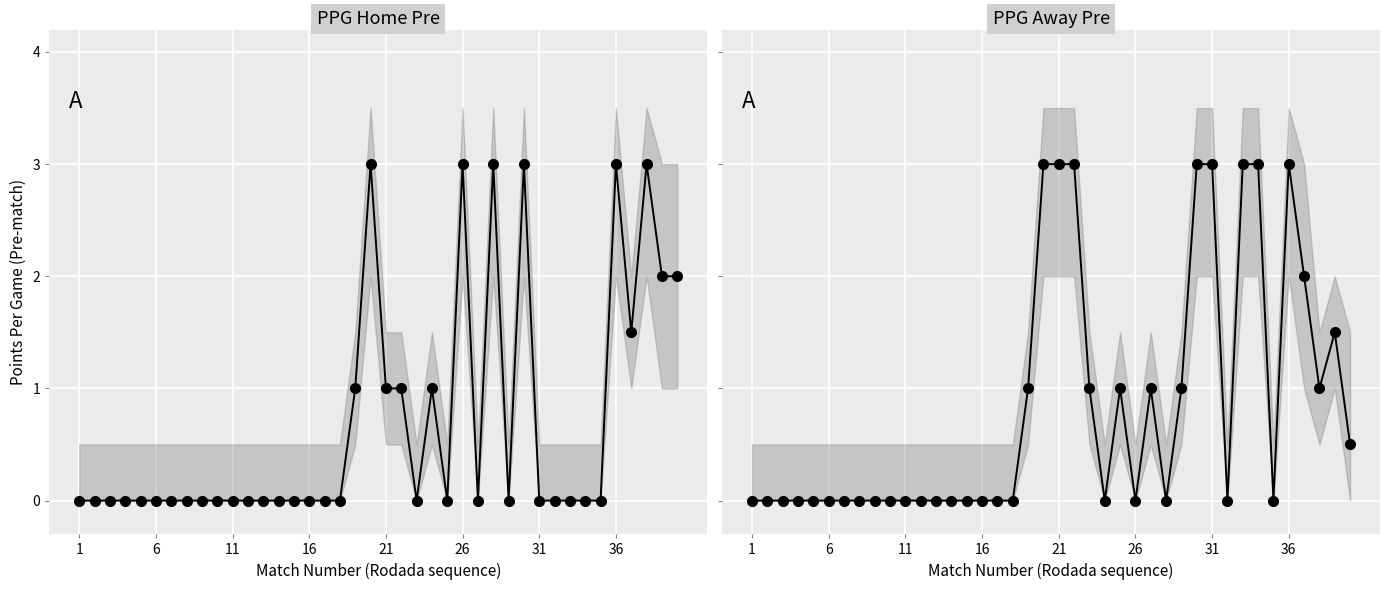

Which series ends up on top after the final intersection of PPG Home Pre and PPG Away Pre?

PPG Home Pre